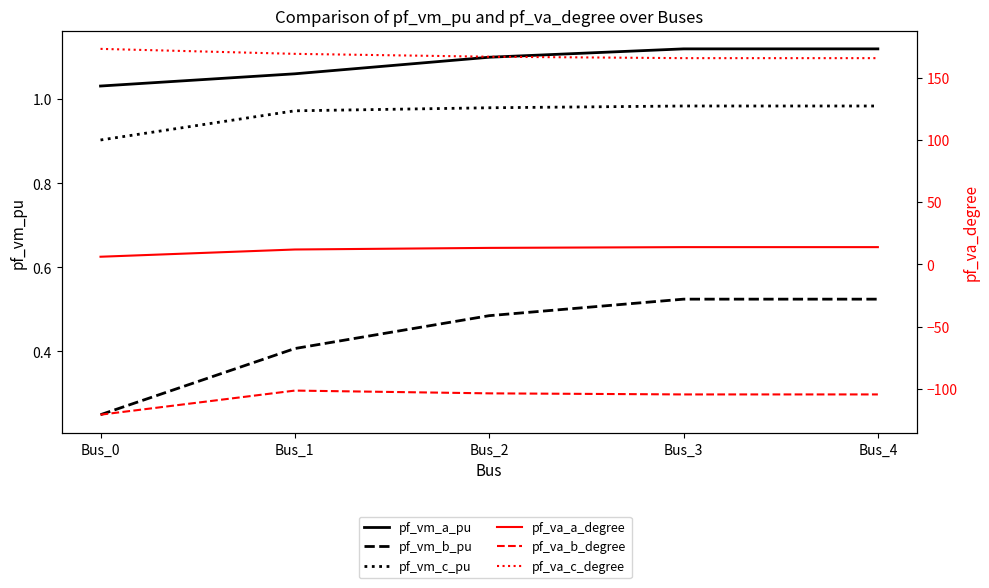

Which has a higher value, Bus_1 or Bus_0?

Bus_1